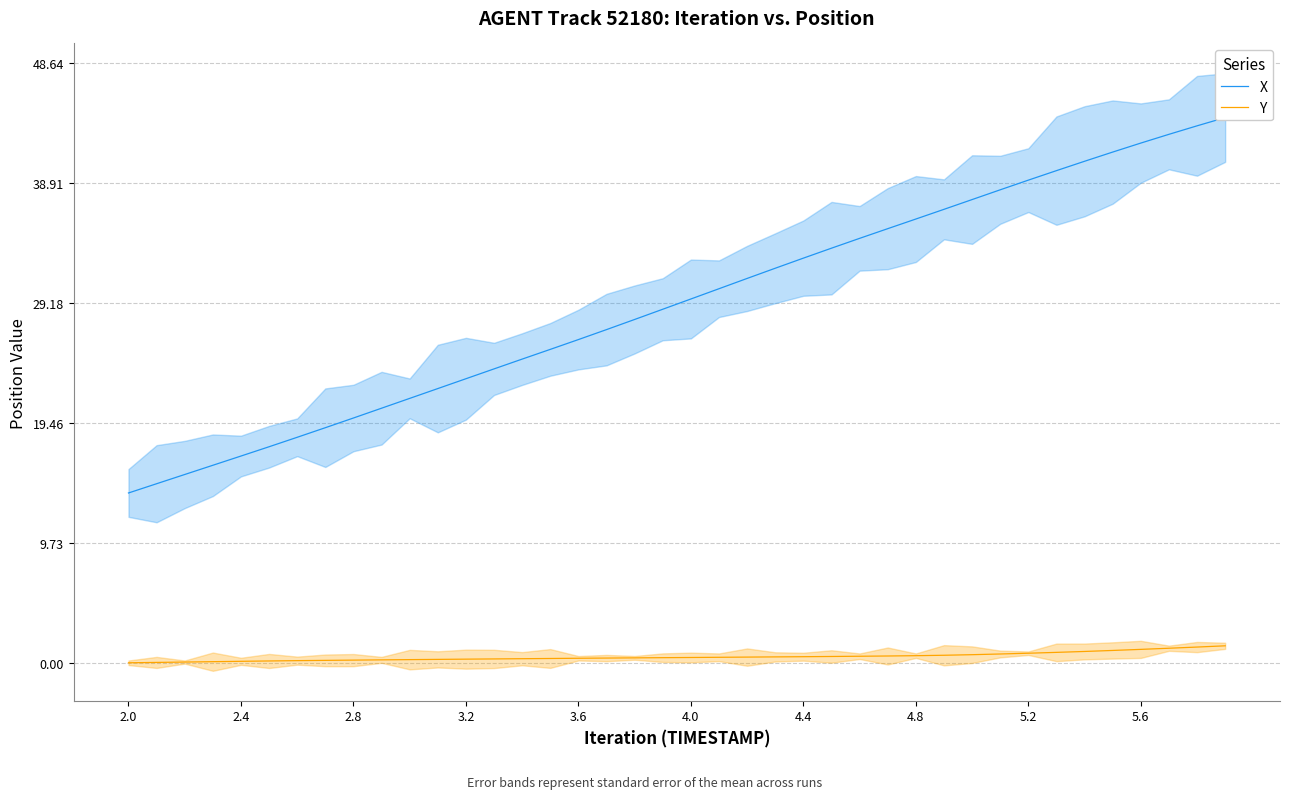

What are all the series names shown in the legend?

X, Y